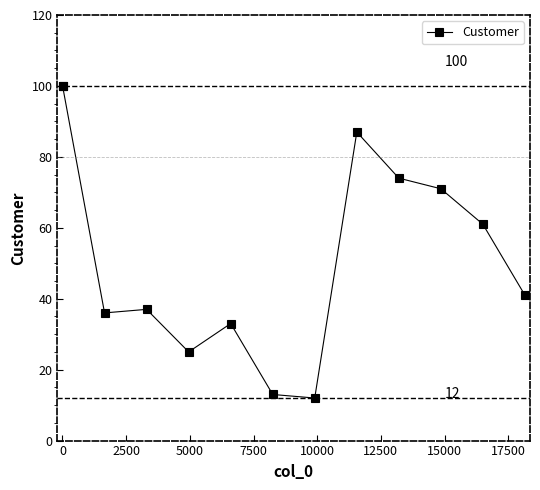

What is the value of the 10th point from the left?

74